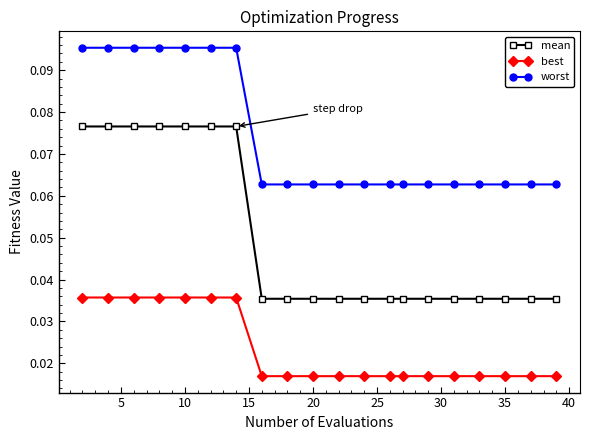

What are all the series names shown in the legend?

mean, best, worst